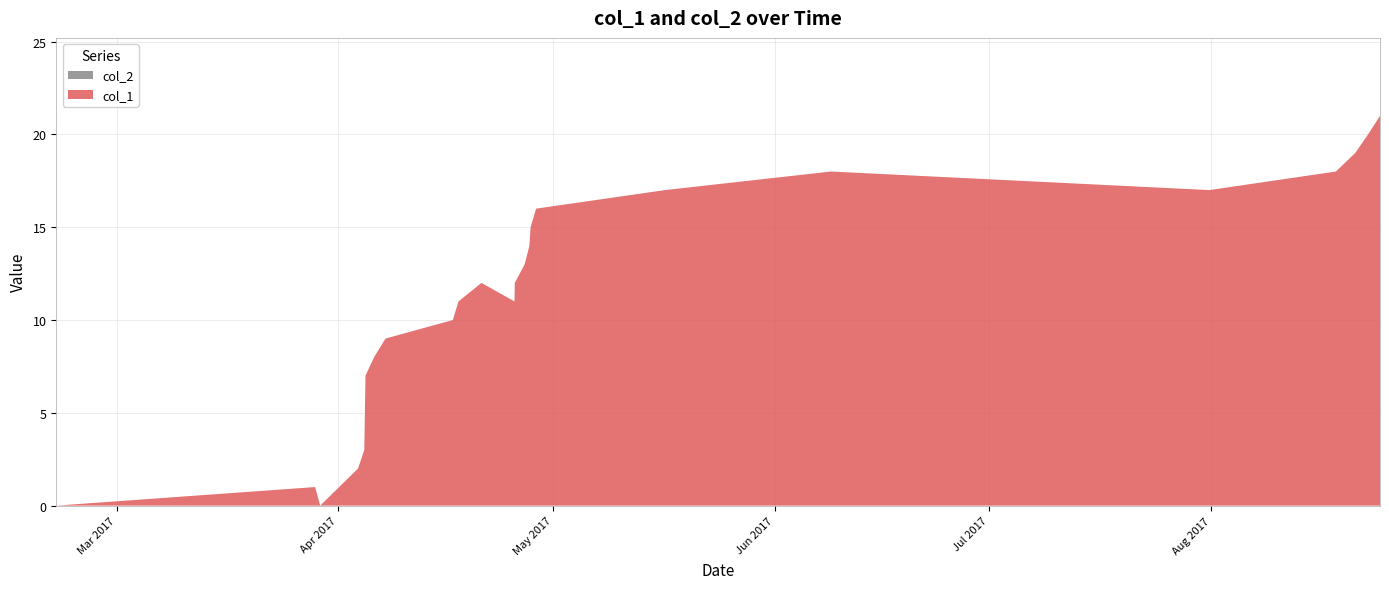

Reading left to right, extract all data points from this chart.

col_1: 0=0	1=1	2=0	3=2	4=3	5=4	6=5	7=7	8=8	9=9	10=10	11=11	12=12	13=11	14=12	15=13	16=14	17=15	18=16	19=17	20=18	21=17	22=18	23=19	24=20	25=21
col_2: 0=0	1=0	2=0	3=0	4=0	5=0	6=0	7=0	8=0	9=0	10=0	11=0	12=0	13=0	14=0	15=0	16=0	17=0	18=0	19=0	20=0	21=0	22=0	23=0	24=0	25=0